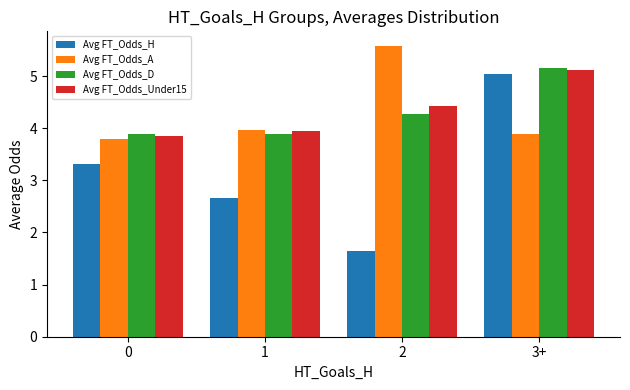

What is the spread (max minus min) of values at 1?

1.3